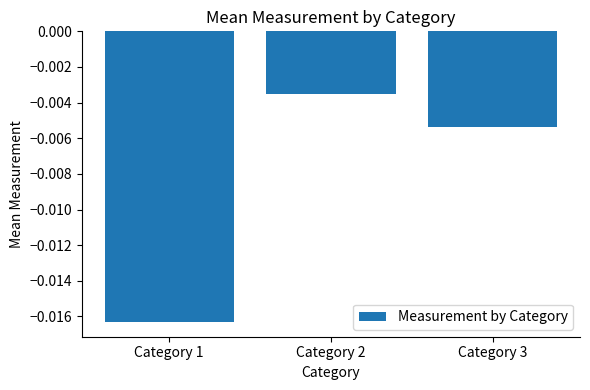

How many categories are shown in the chart?

3